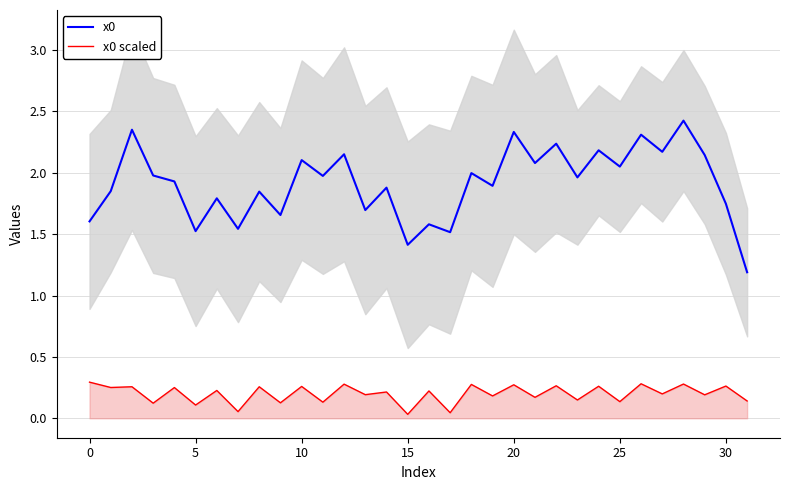

What are all the series names shown in the legend?

x0, x0 scaled